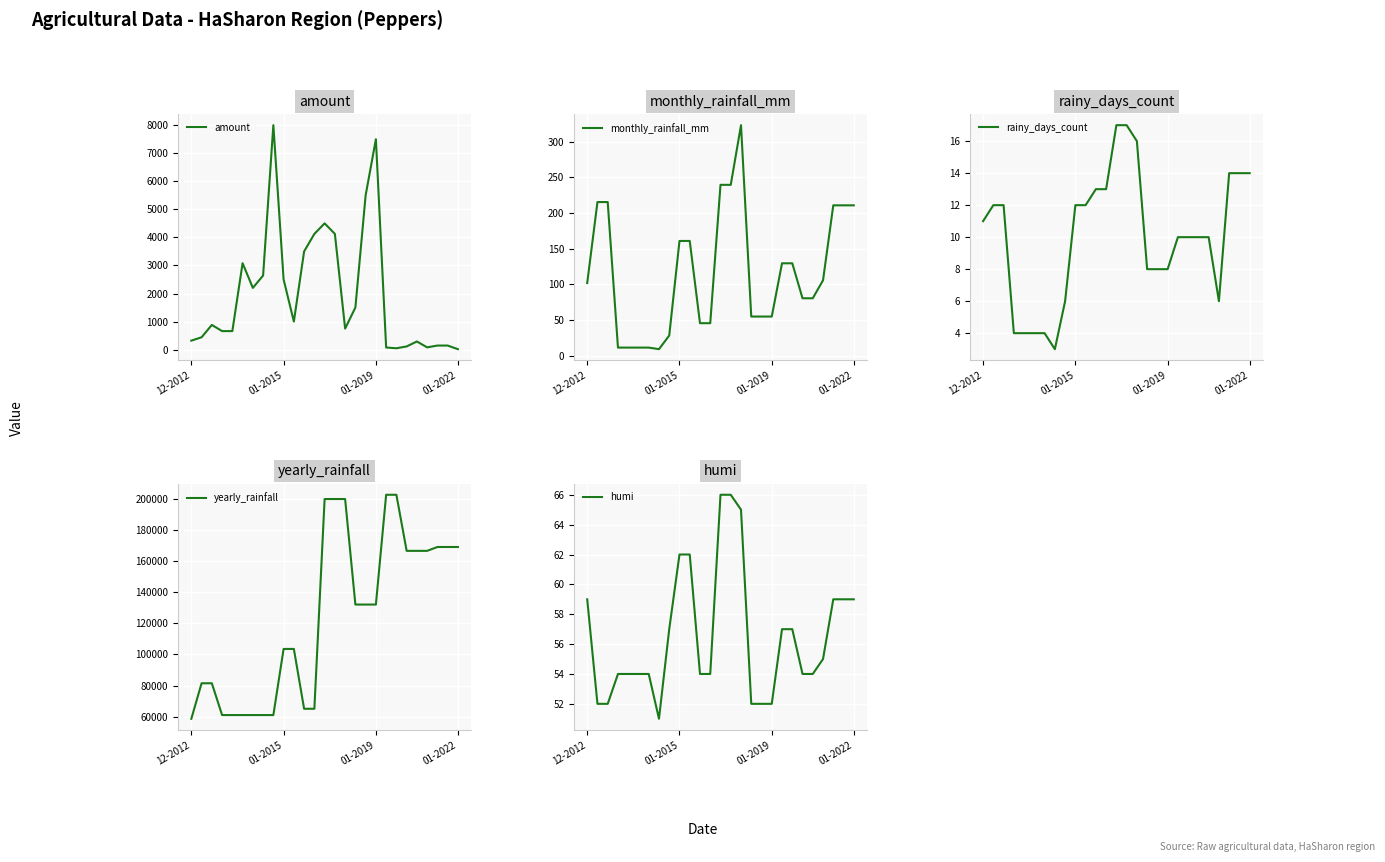

What are all the series names shown in the legend?

amount, monthly_rainfall_mm, rainy_days_count, yearly_rainfall, humi